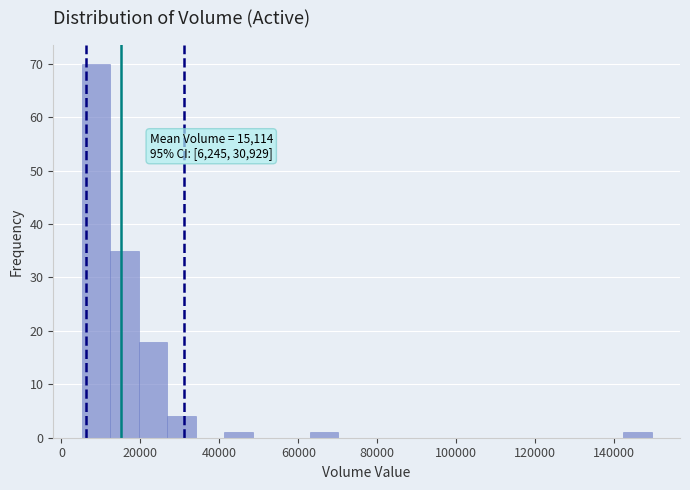

Around what value on the x-axis is the tallest bar? Give the approximate position of its centre, as read against the axis.

8000